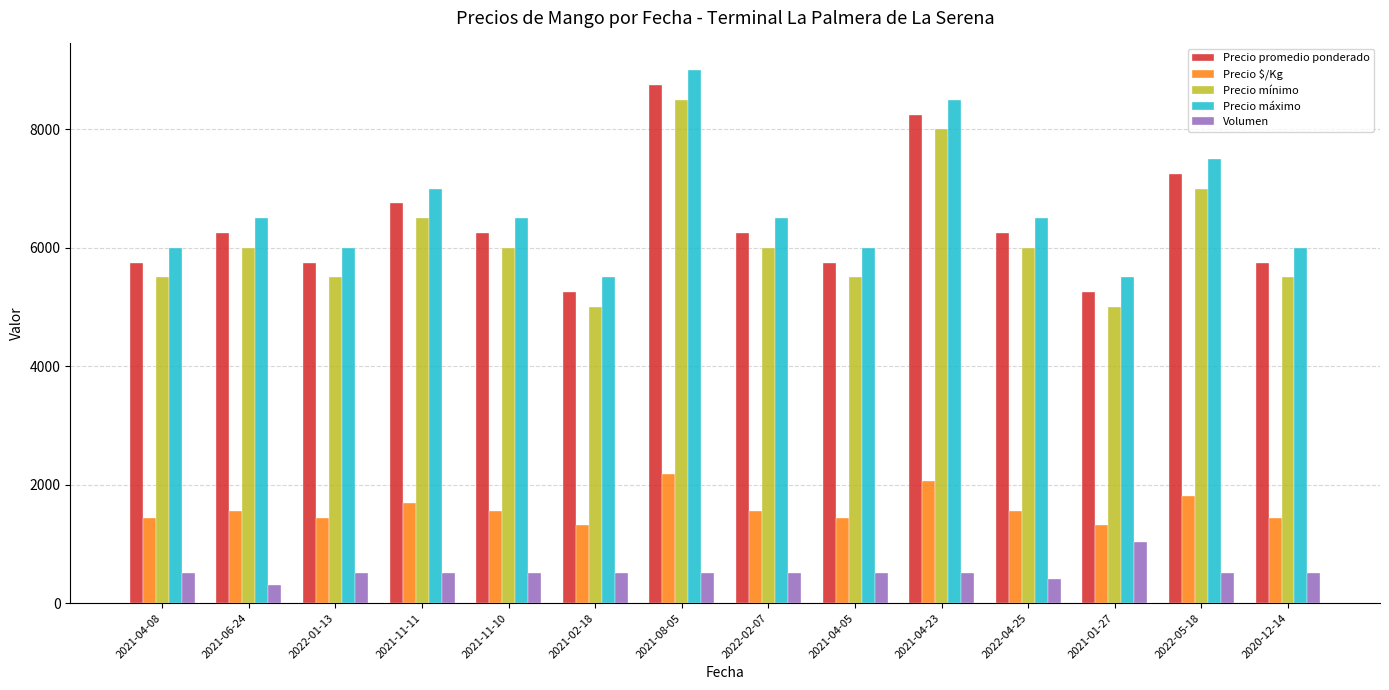

The value of Volumen at 2021-02-18 is 917. True or false?

False